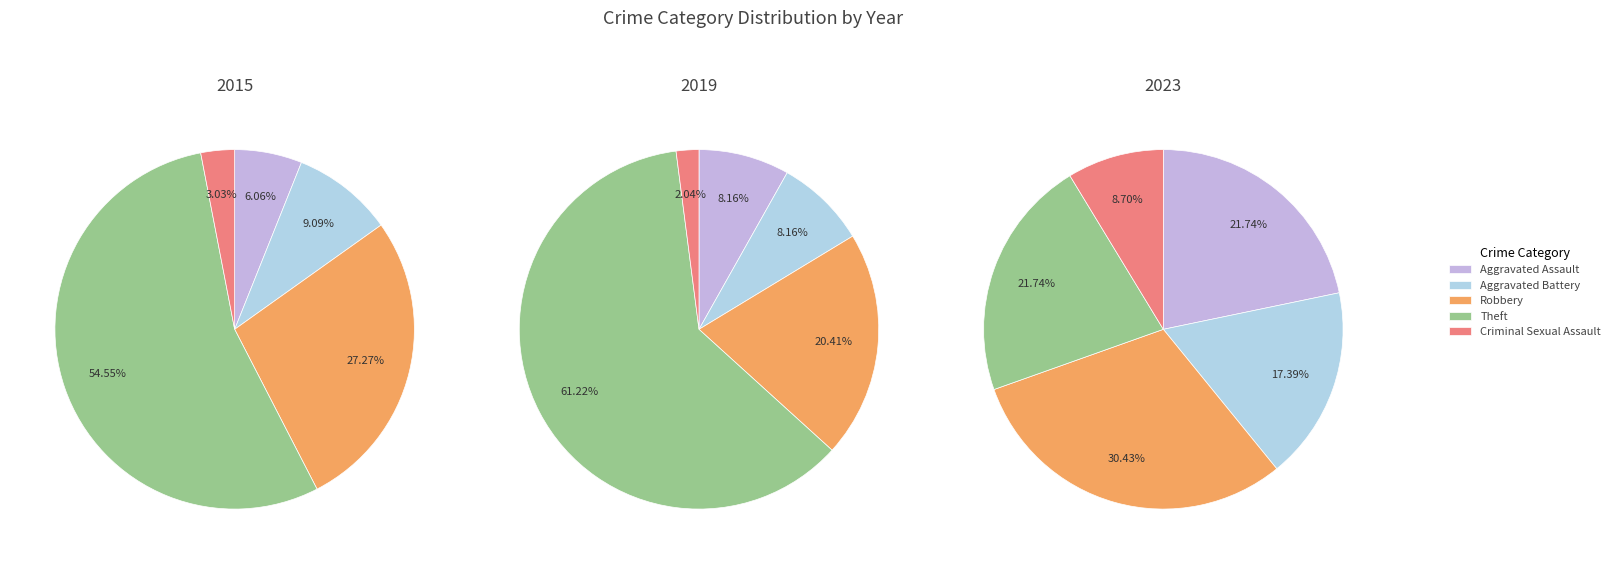

What is the majority slice?

Theft